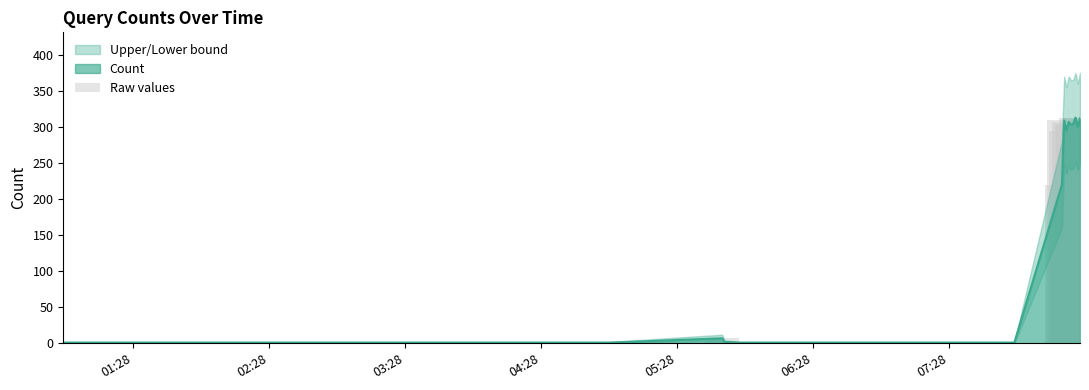

What is the average value?

134